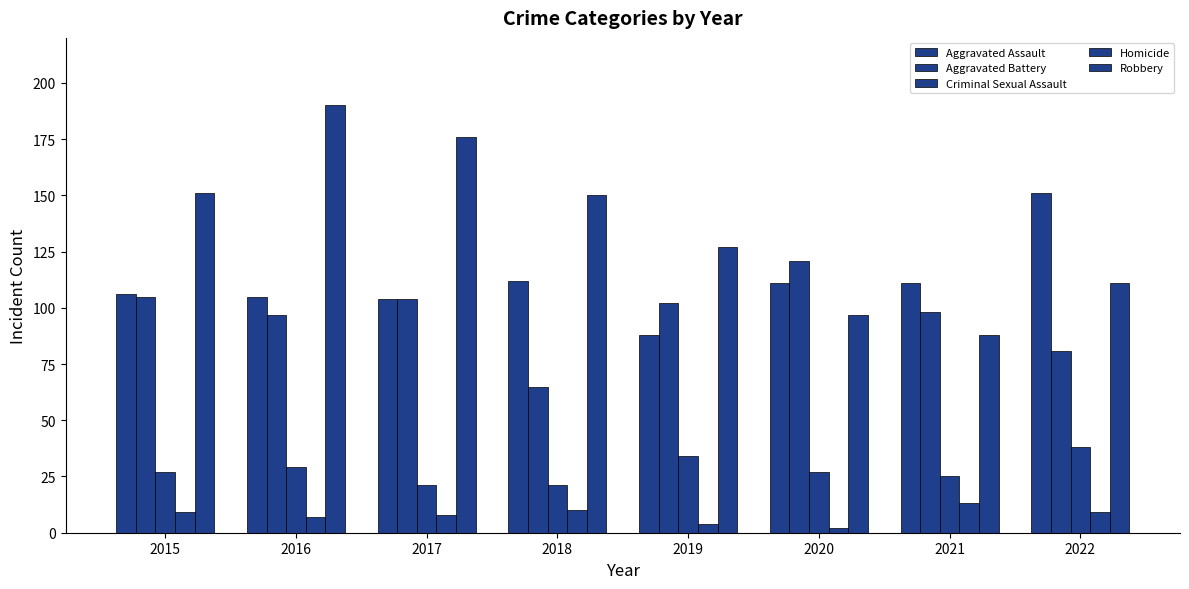

At which category is the sum across all series the highest?

2016